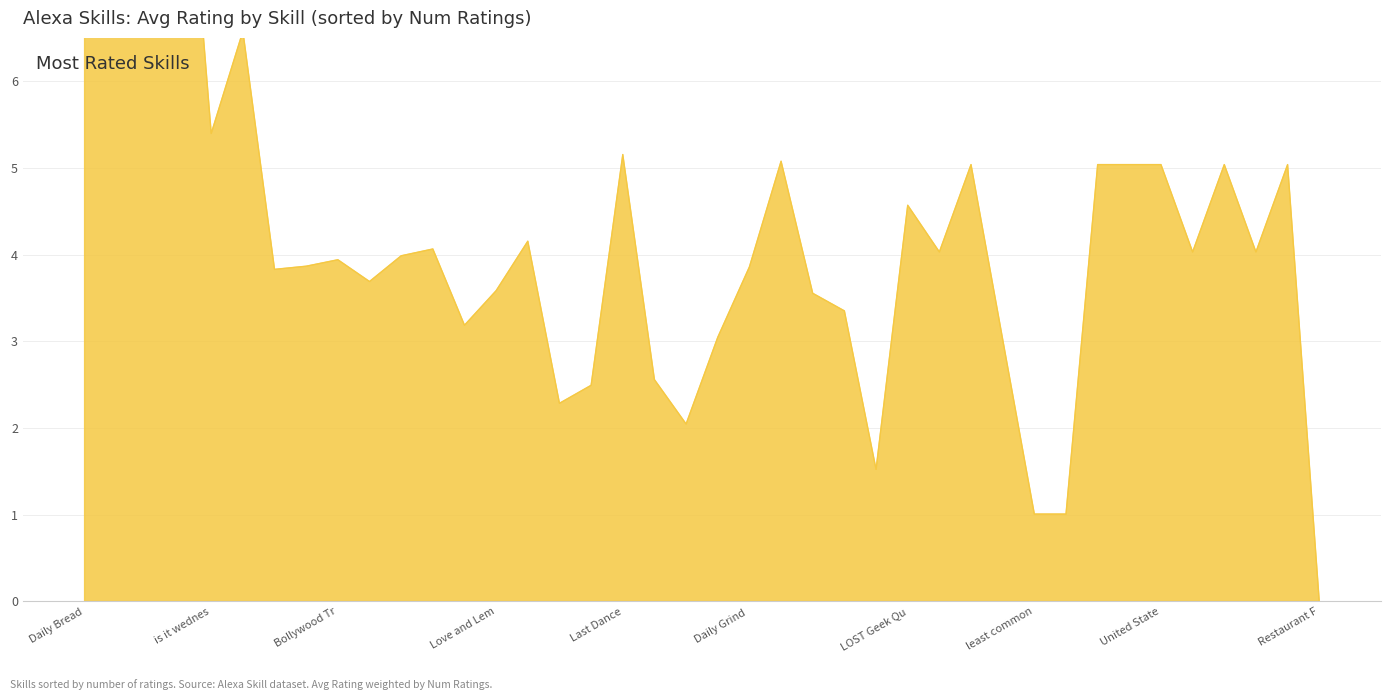

Is it true that the value at Chocolate trivia is 3.7?

True